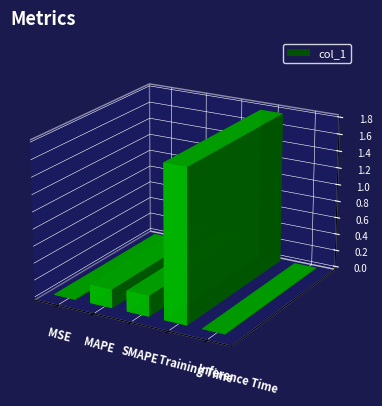

What is the label of the 2nd bar from the right?

Training Time